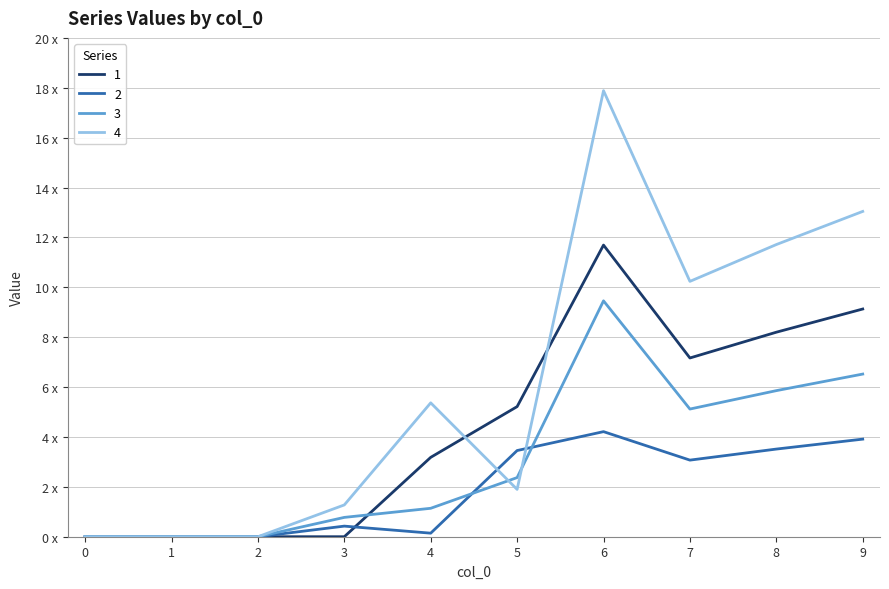

True or false: 1 has more than 2 interior local peaks.

False